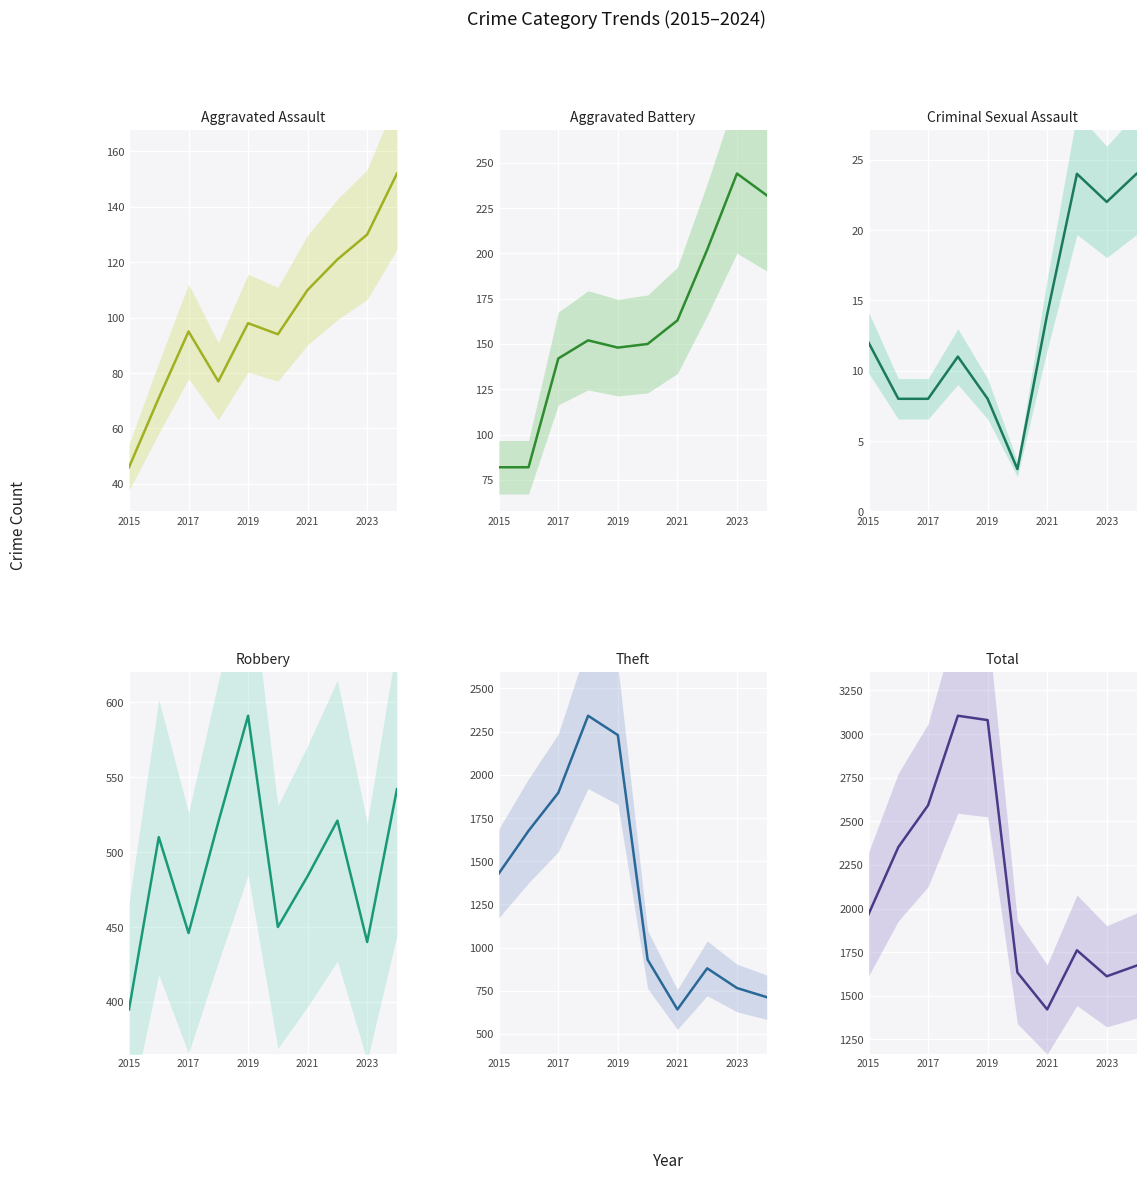

What is the sum of all Aggravated Assault values?

994